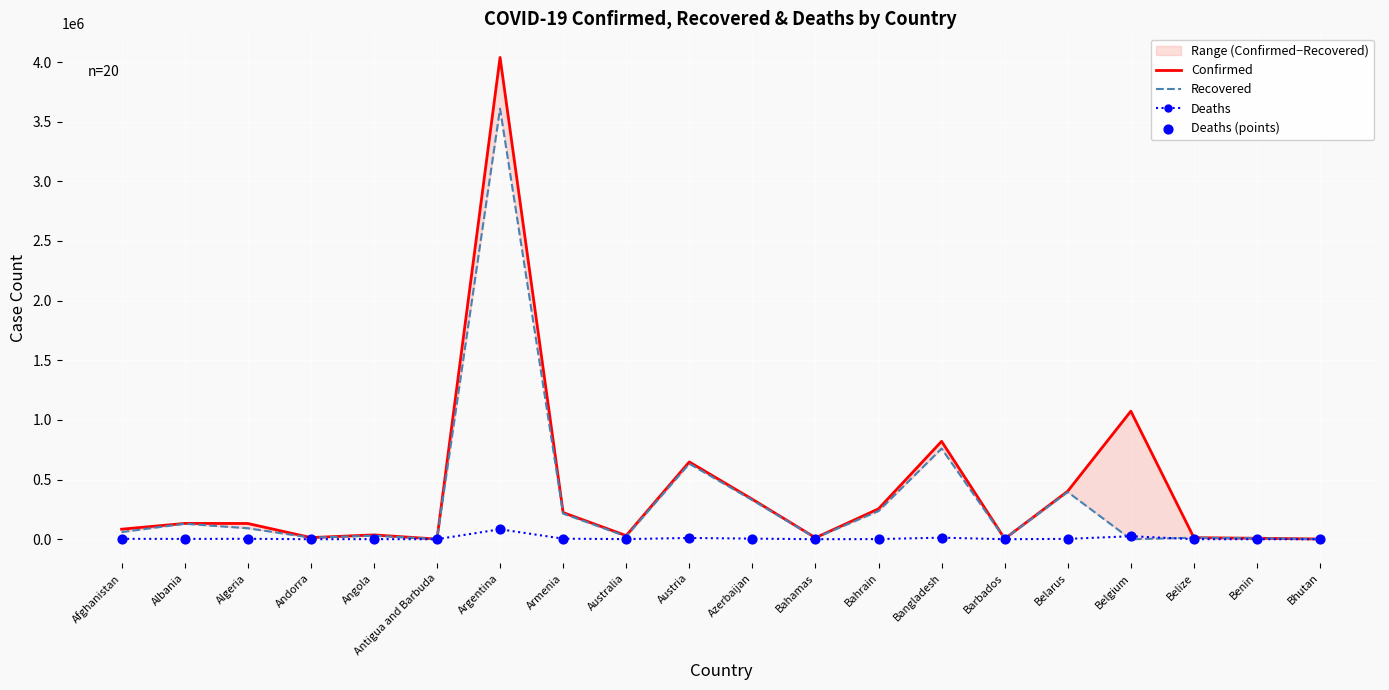

Which series has the widest spread of Y values?

Confirmed